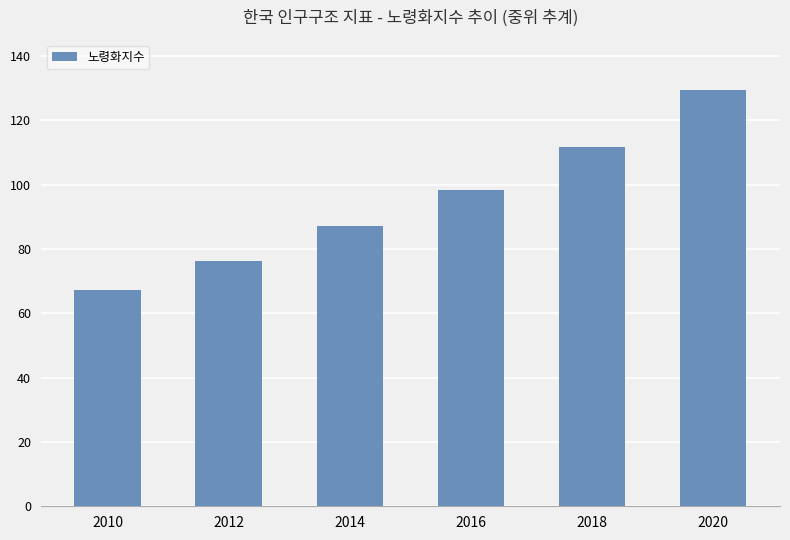

How many bars are there in total?

6